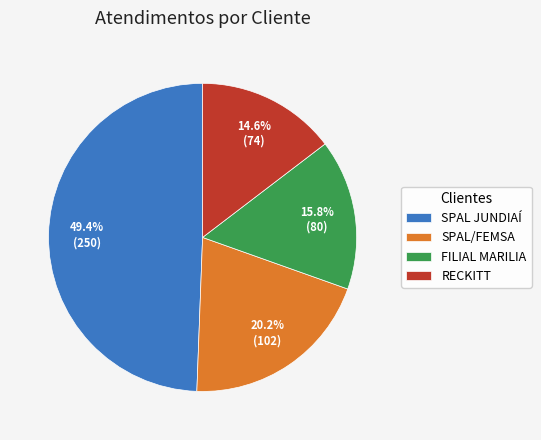

How many slices are in this pie chart?

4